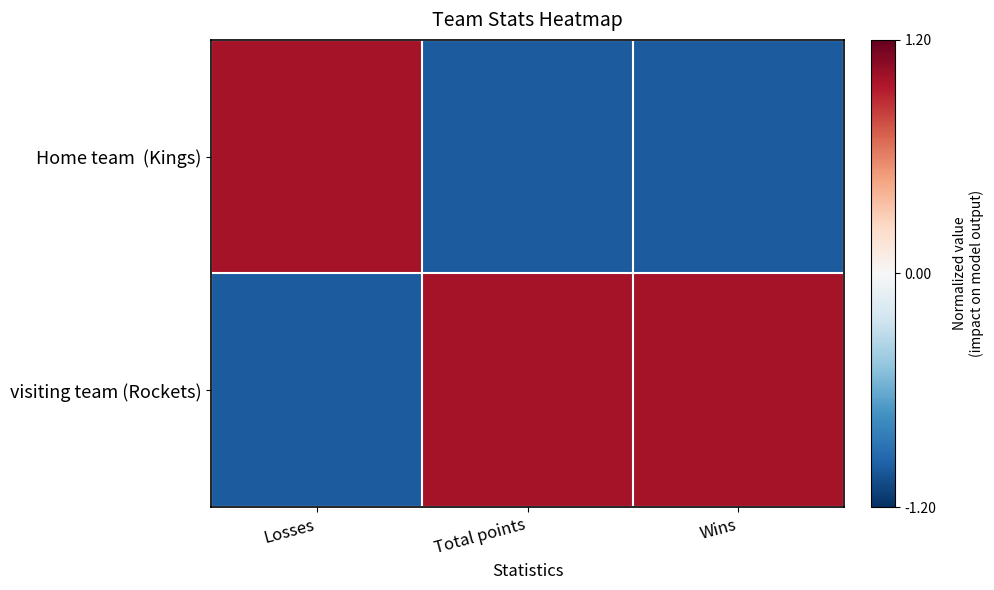

Rank the series at Total points from highest to lowest value.

visiting team (Rockets), Home team (Kings)